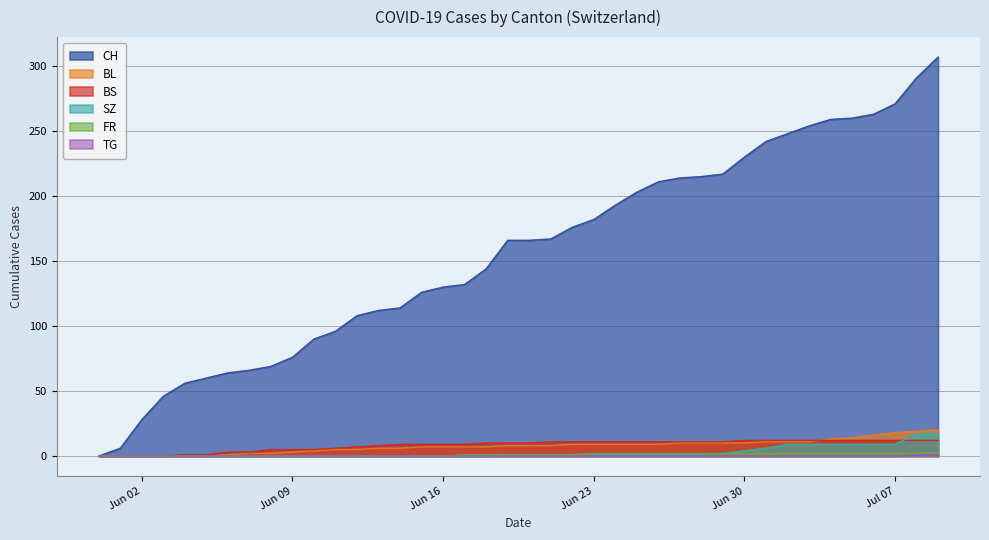

What position from the right is 2020-07-06?

4